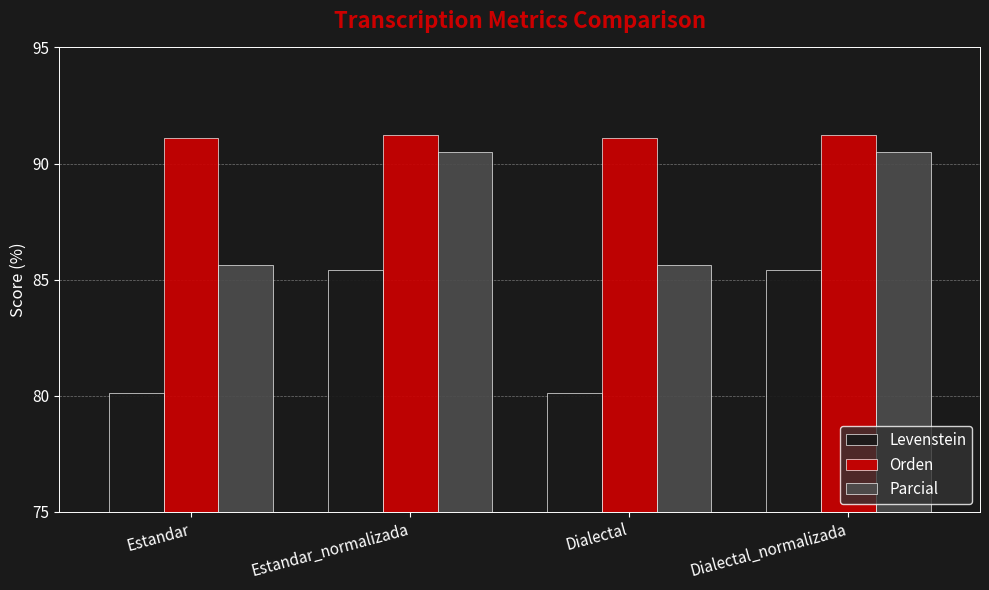

Is the value of Parcial at Estandar_normalizada greater than the value of Orden at Estandar?

No